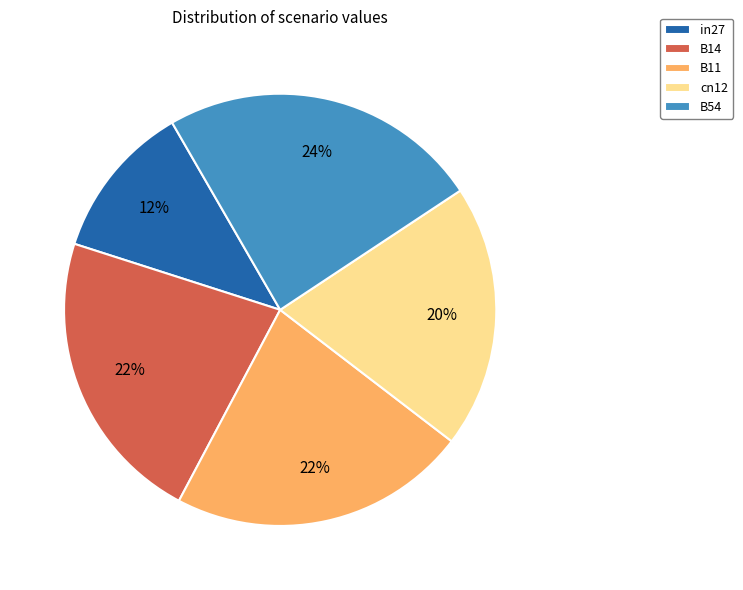

Do cn12 and B11 together represent more than half of the pie?

No